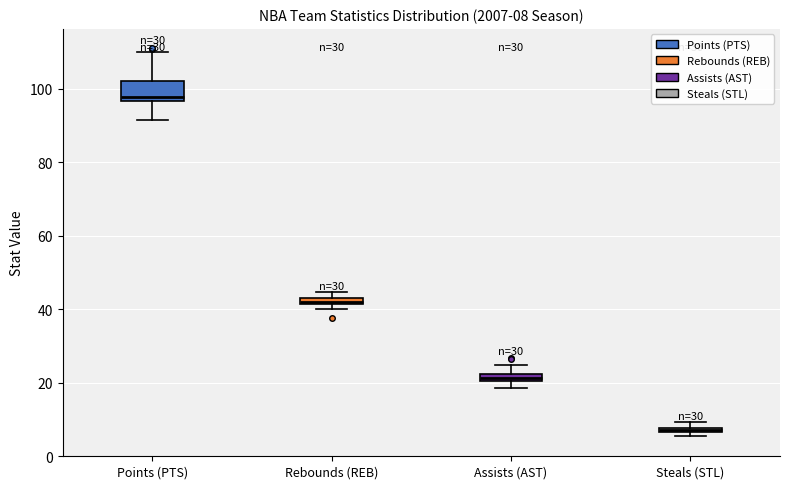

Comparing the boxes themselves (not the whiskers), which one is the tallest?

Points (PTS)